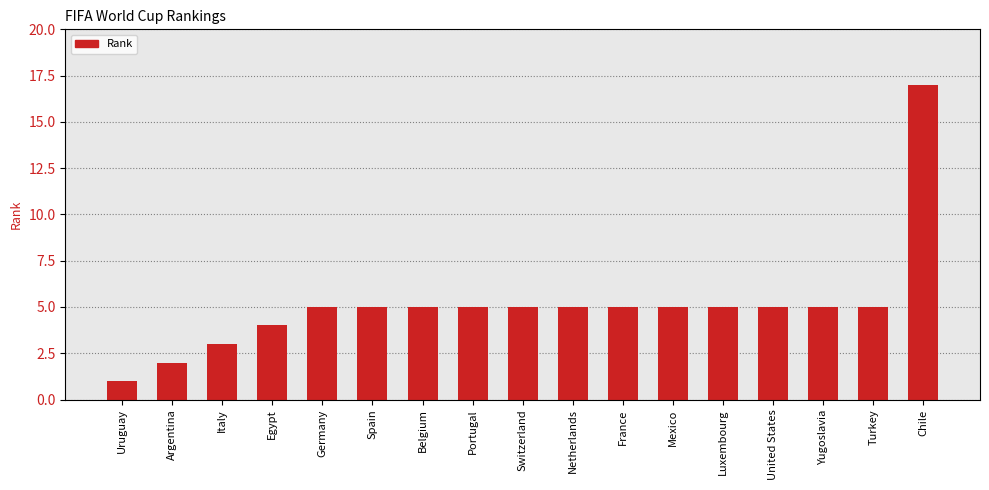

What is the difference between the values at Uruguay and France?

4